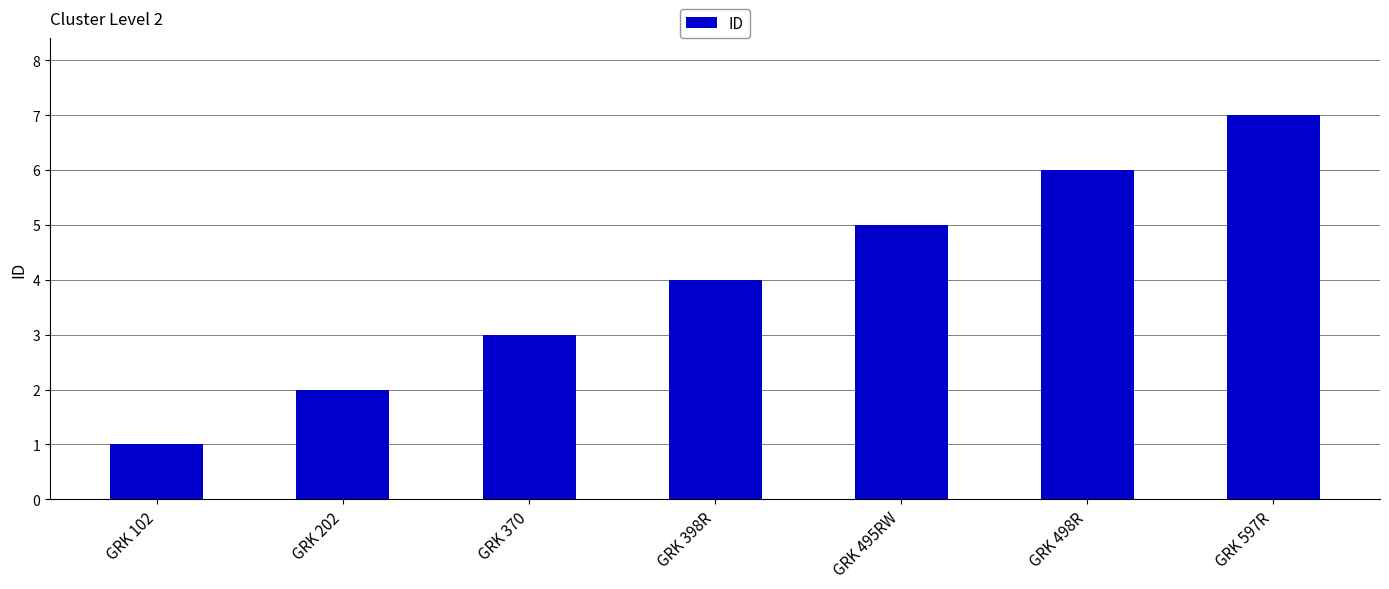

What is the sum of all values?

28